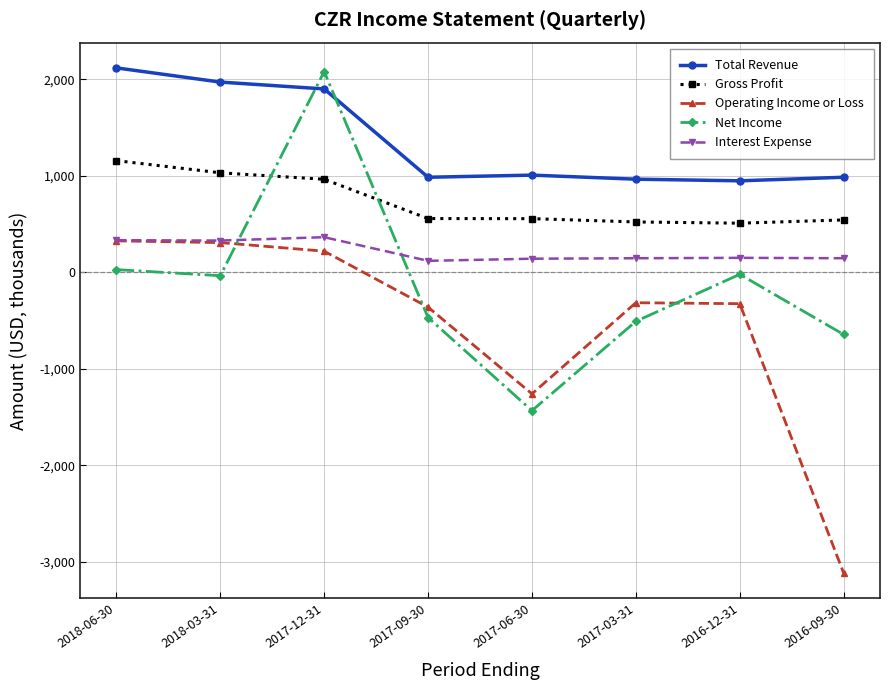

List the series in order of their overall mean, lowest first.

Operating Income or Loss, Net Income, Interest Expense, Gross Profit, Total Revenue